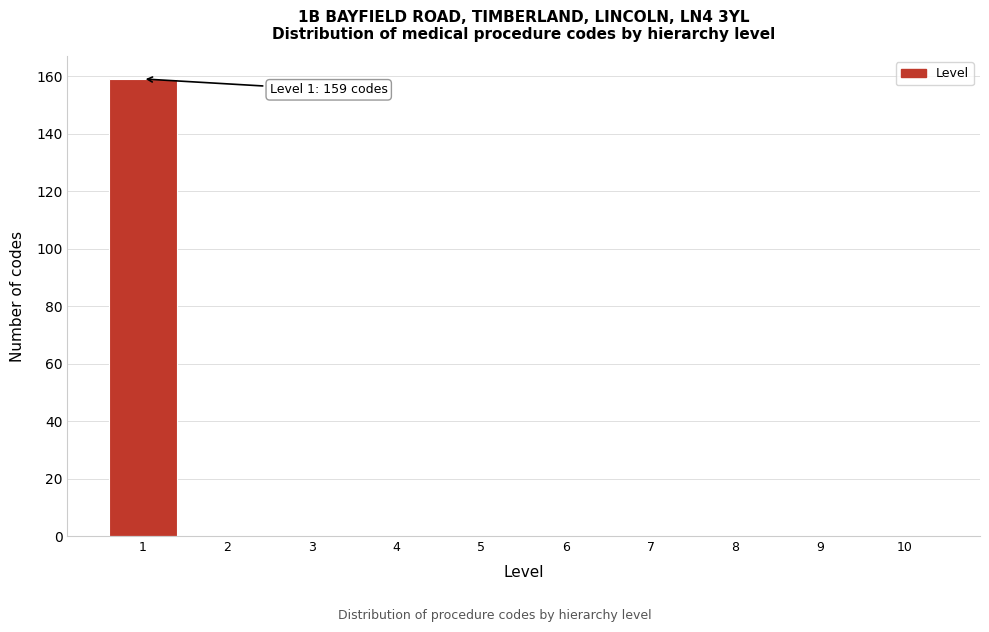

Over which range of the x-axis is the bar tallest?

0.5 to 1.5